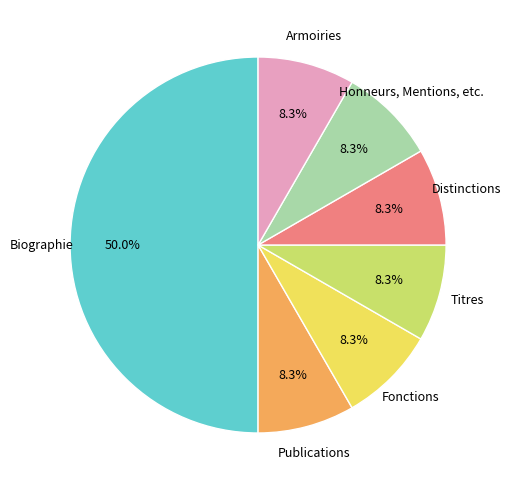

How many segments does this pie chart have?

7